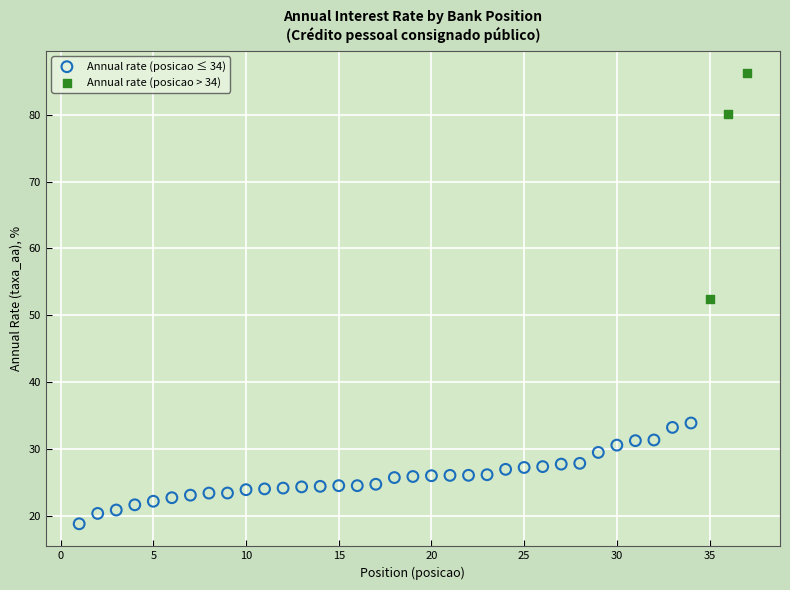

Which series has the widest spread of Y values?

Annual rate (posicao > 34)